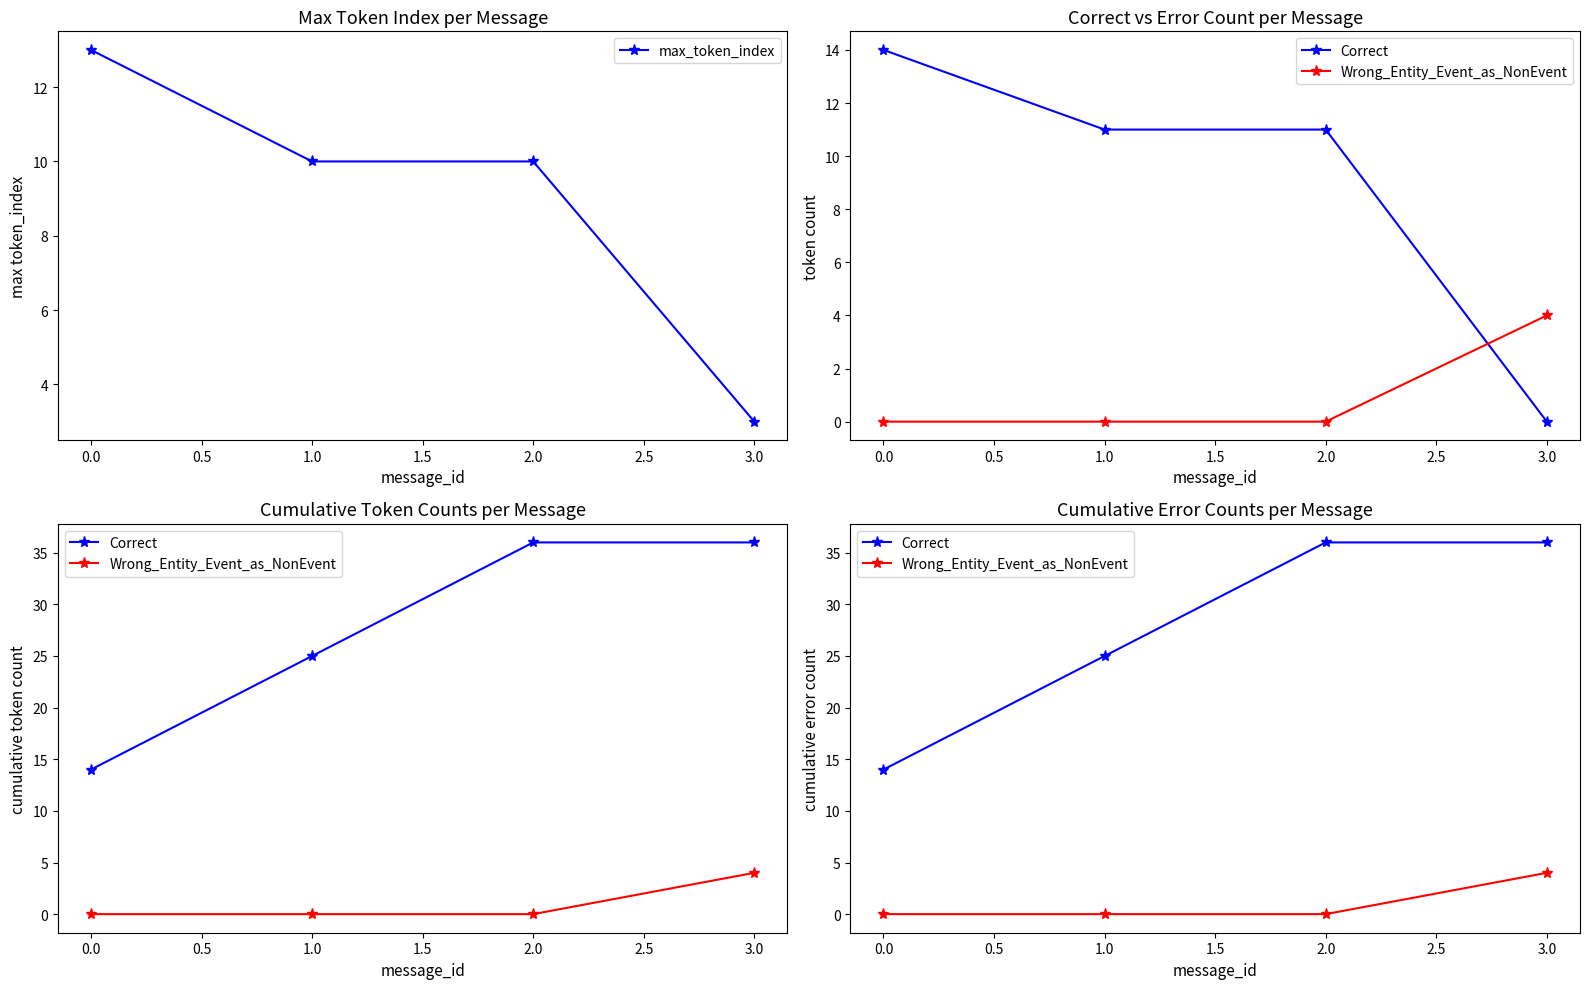

True or false: max_token_index has more than 1 interior local peaks.

False